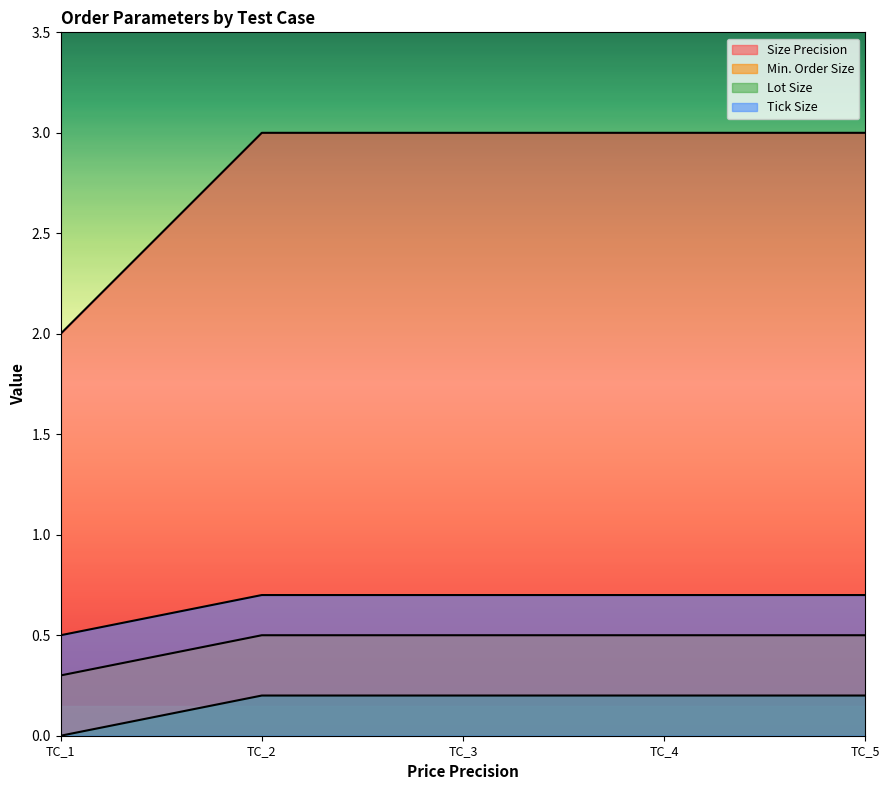

What is the minimum value for Lot Size?

0.3